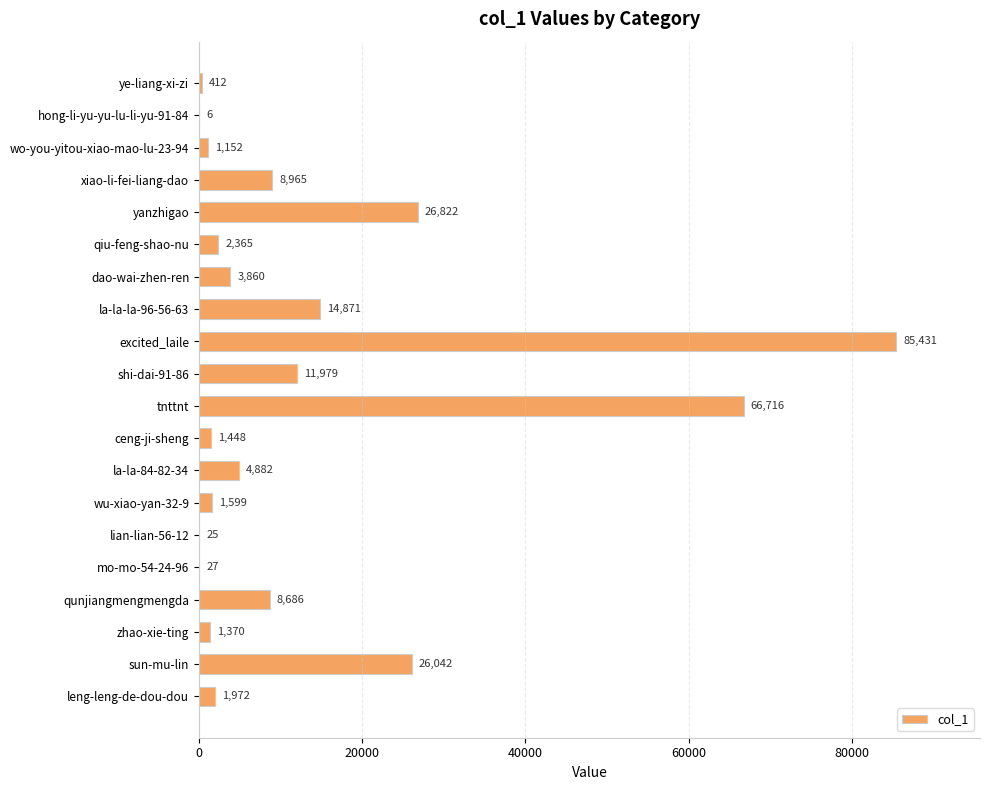

Are the bars horizontal?

Yes